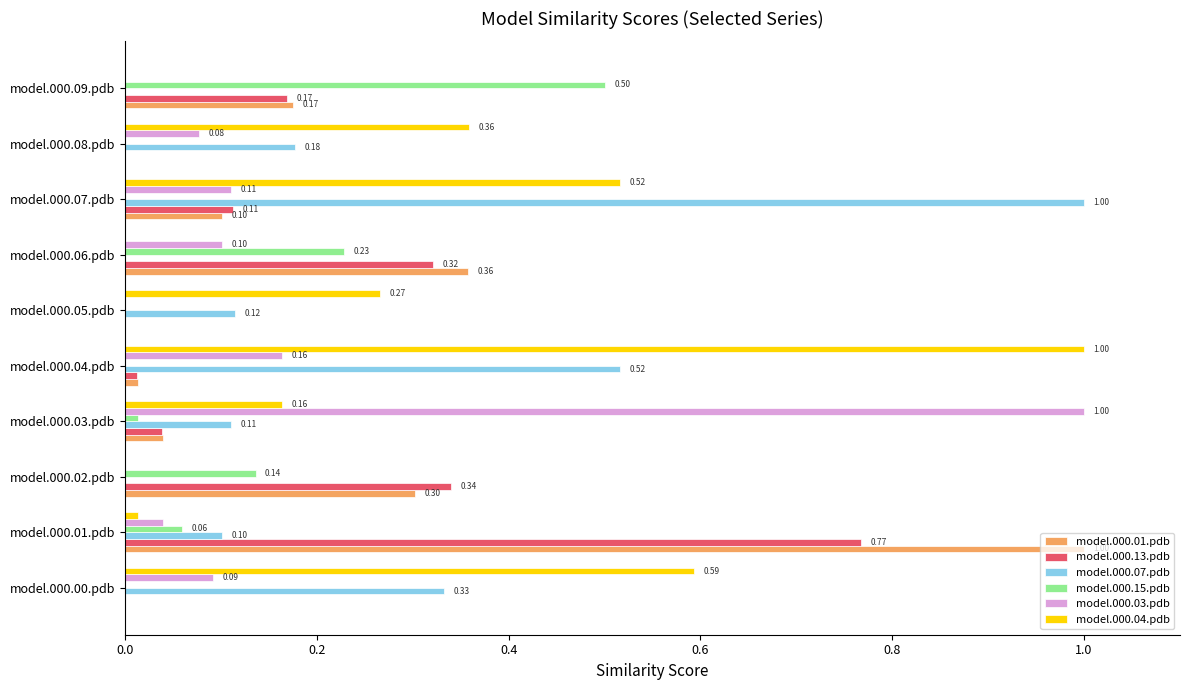

Is the value of model.000.01.pdb at model.000.03.pdb greater than the value of model.000.07.pdb at model.000.07.pdb?

No